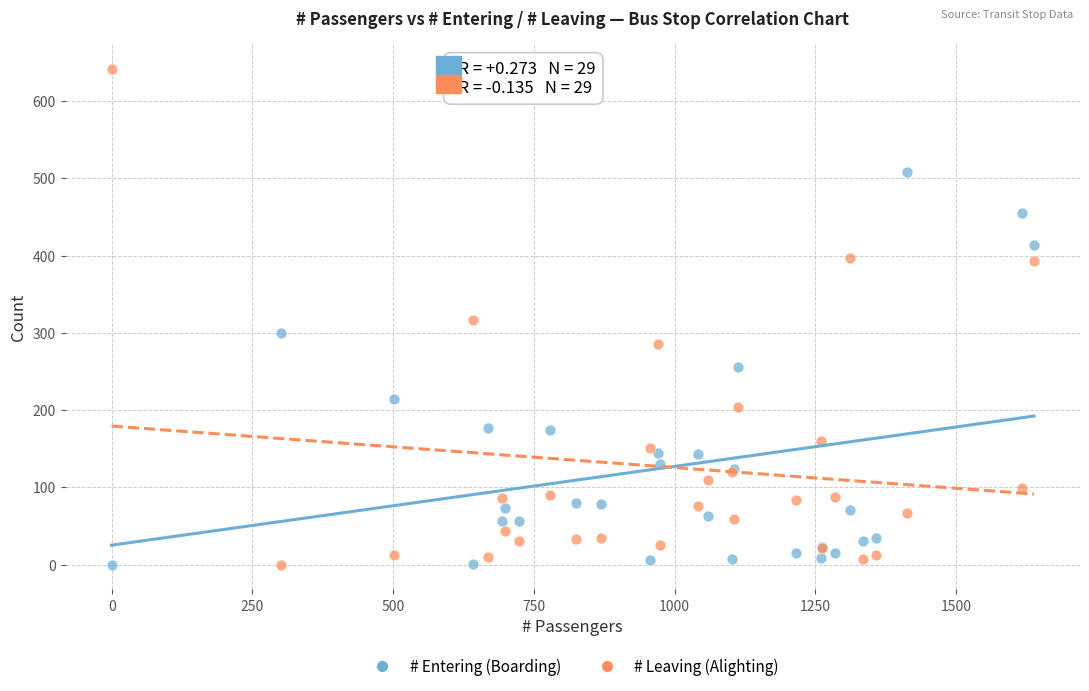

Which series has the largest Y range (max minus min)?

# Leaving (Alighting)